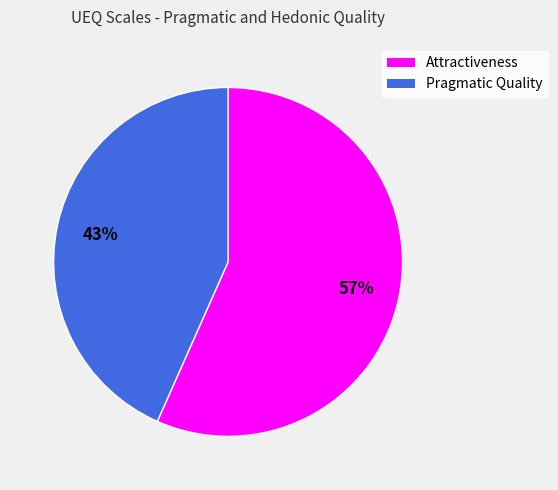

How many slices are in this pie chart?

2